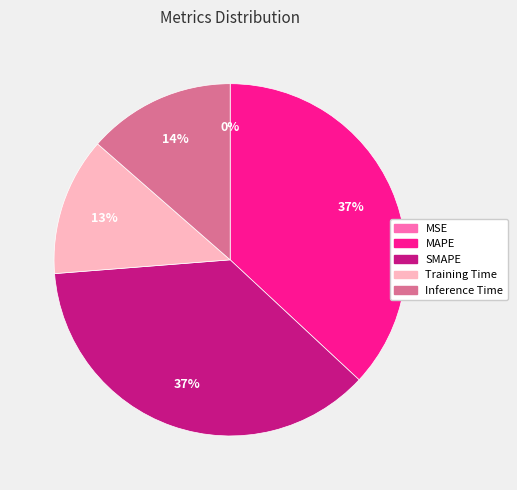

The MAPE slice represents 37% of the pie. True or false?

True